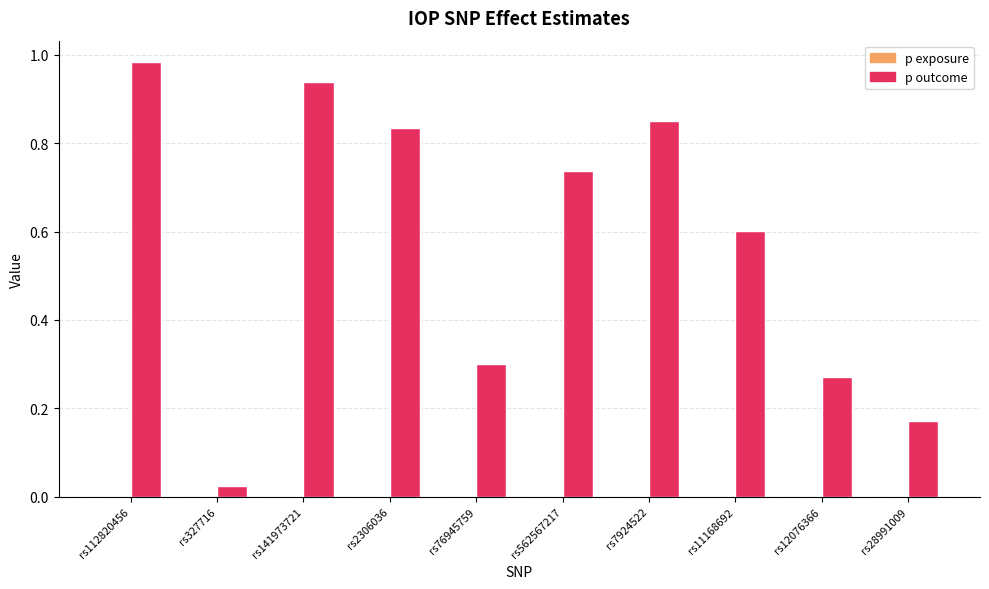

Is it true that p outcome equals 1.4 at rs112820456?

False